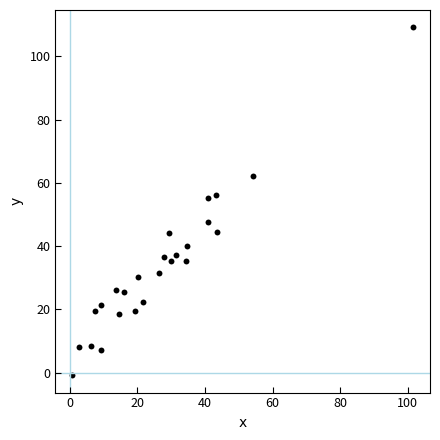

What is the range of X values (max minus min)?

100.8